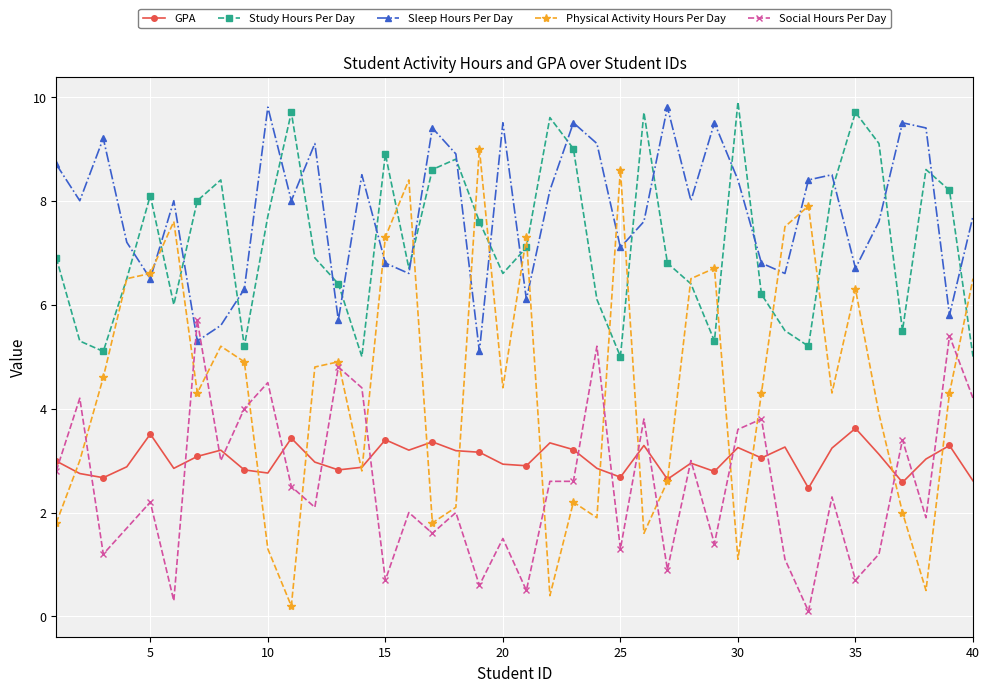

List the series in order of their peak value, highest first.

Study Hours Per Day, Sleep Hours Per Day, Physical Activity Hours Per Day, Social Hours Per Day, GPA